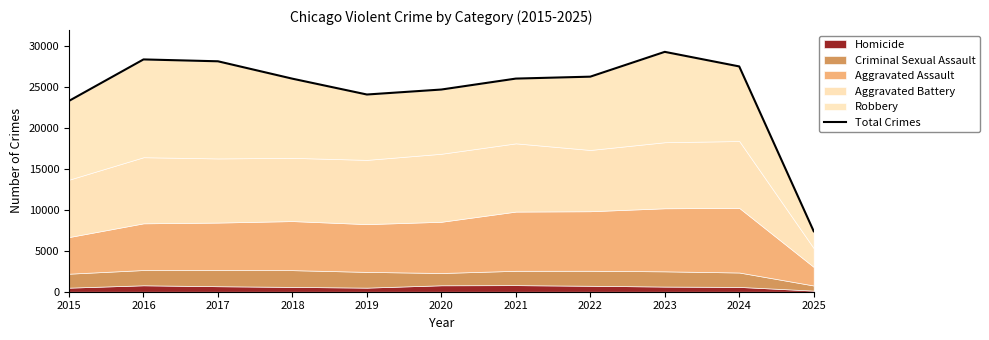

Where does the data first go above 26067?

2016